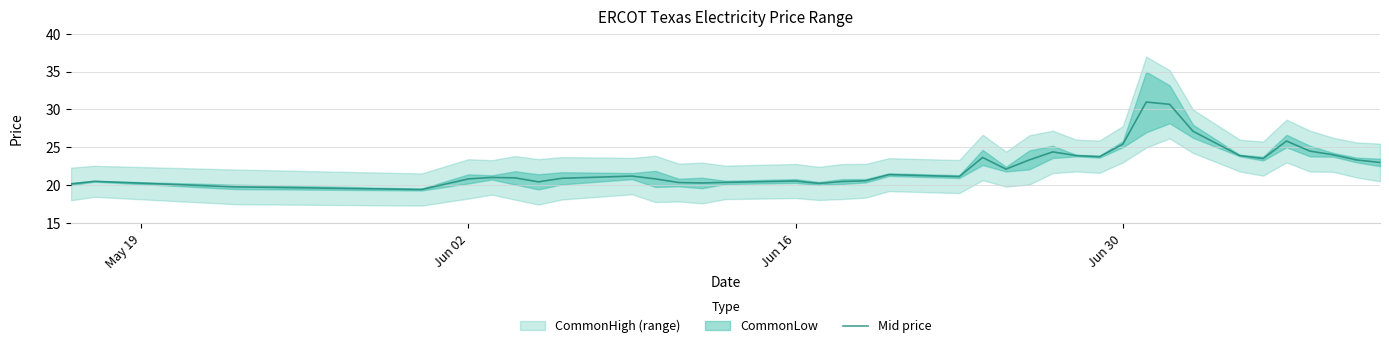

What is the average value?

22.6